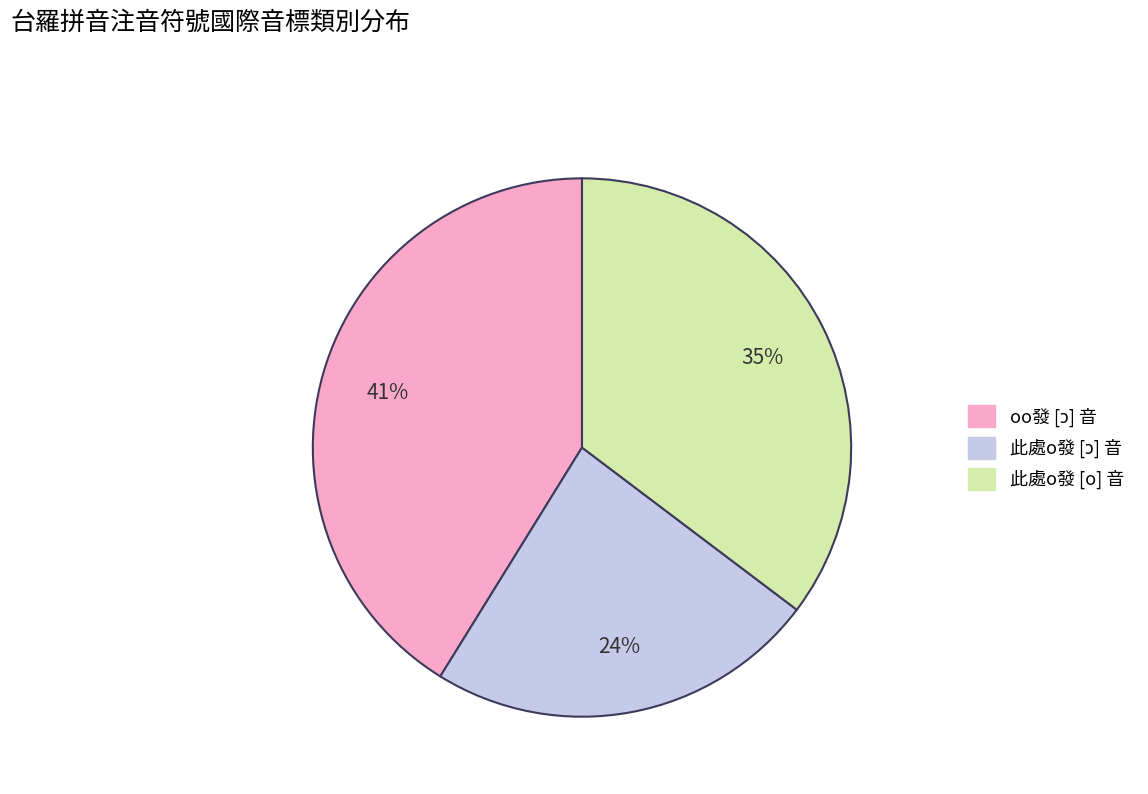

How many segments does this pie chart have?

3